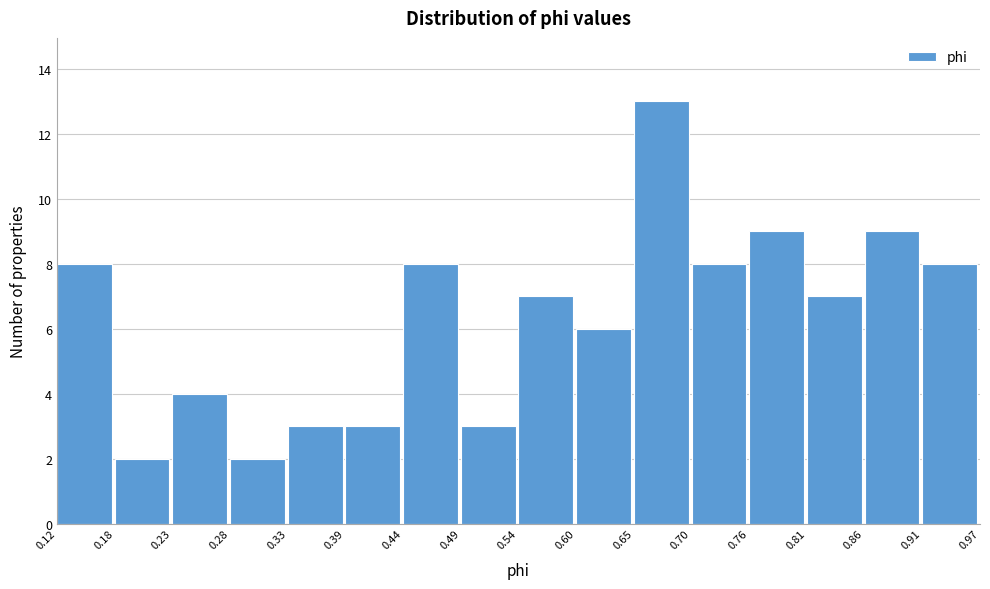

Over which range of the x-axis is the bar tallest?

0.65 to 0.70